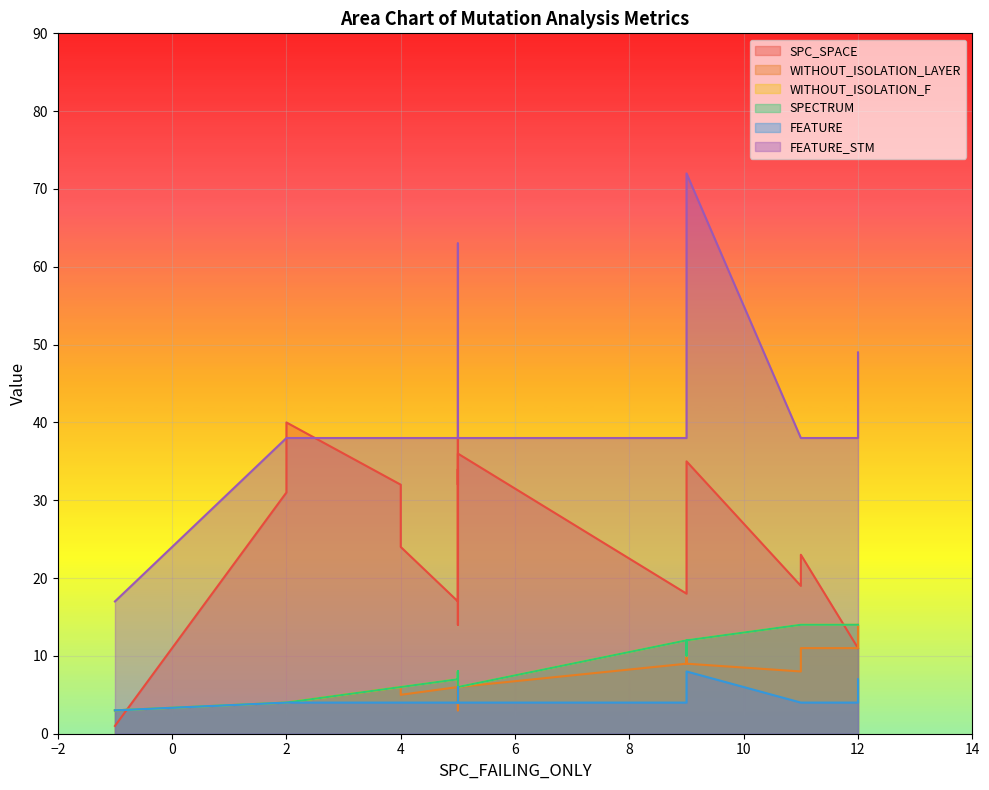

Reading left to right, list all the values displayed in this chart.

SPC_SPACE: 1	32	24	18	11	1	11	17	14	23	38	17	19	31	34	22	11	23	40	32	36	35
WITHOUT_ISOLATION_LAYER: 3	6	5	9	11	3	14	6	4	6	4	4	8	4	7	10	14	11	4	3	6	9
WITHOUT_ISOLATION_F: 3	6	6	12	14	3	14	7	7	7	8	7	14	4	7	10	14	14	4	8	6	12
SPECTRUM: 3	6	6	12	14	3	14	7	7	7	8	7	14	4	7	10	14	14	4	8	6	12
FEATURE: 3	4	4	4	4	3	7	4	6	4	4	4	4	4	4	5	7	4	4	4	4	8
FEATURE_STM: 17	38	38	38	38	17	49	38	63	38	38	38	38	38	38	44	49	38	38	38	38	72